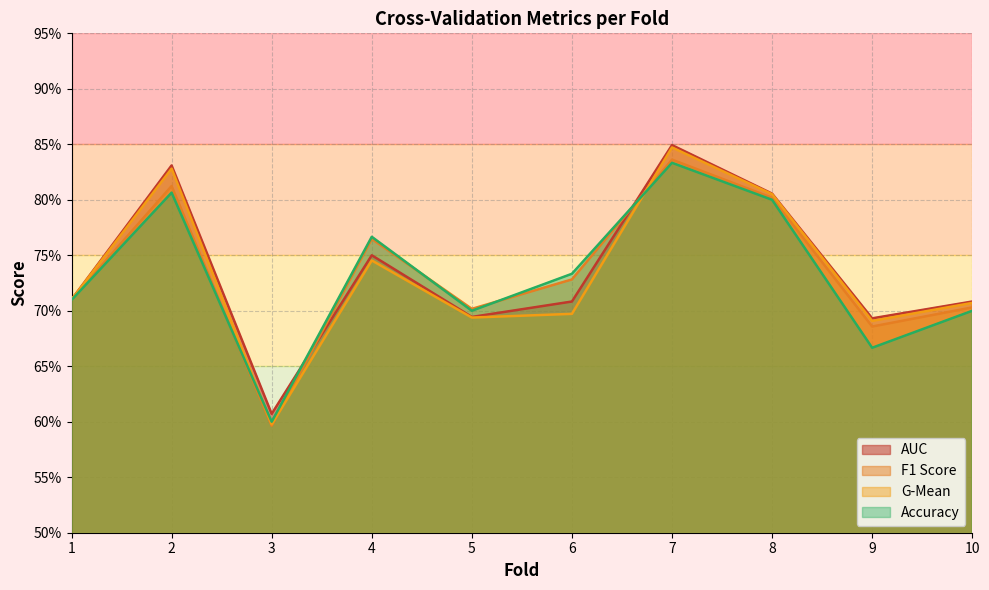

True or false: auc and g_mean cross at least once.

False